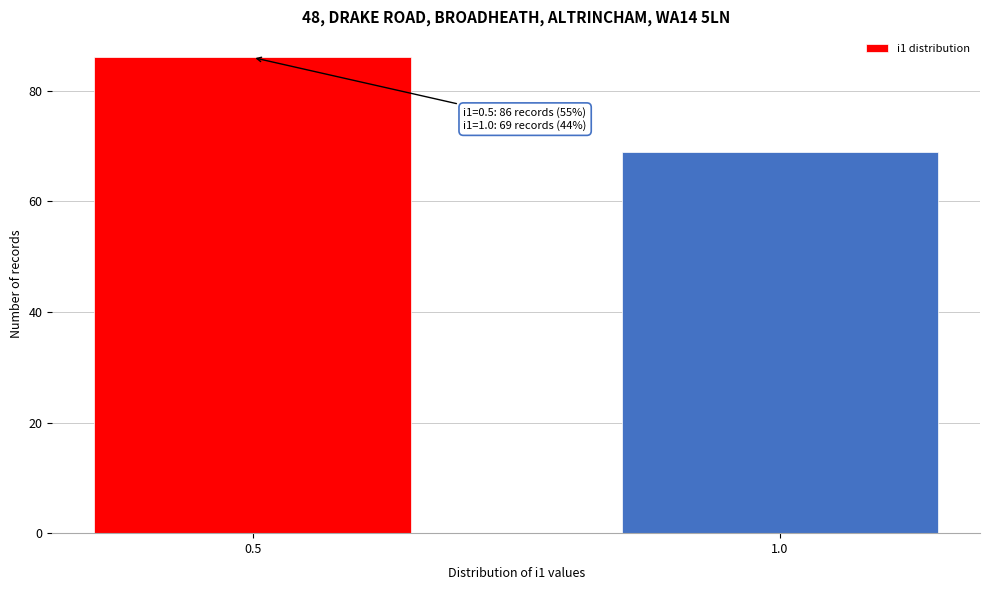

Reading left to right, extract all data points from this chart.

86	69